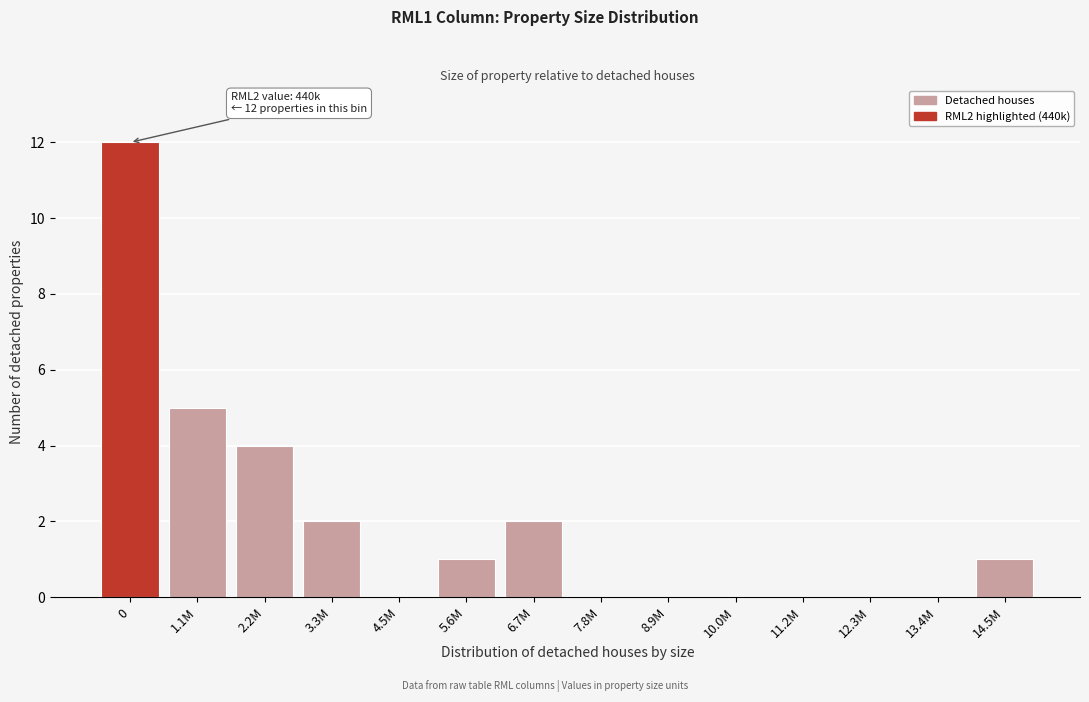

Reading right to left, what are all the values shown in this chart?

14.5M=1	13.4M=0	12.3M=0	11.2M=0	10.0M=0	8.9M=0	7.8M=0	6.7M=2	5.6M=1	4.5M=0	3.3M=2	2.2M=4	1.1M=5	0=12